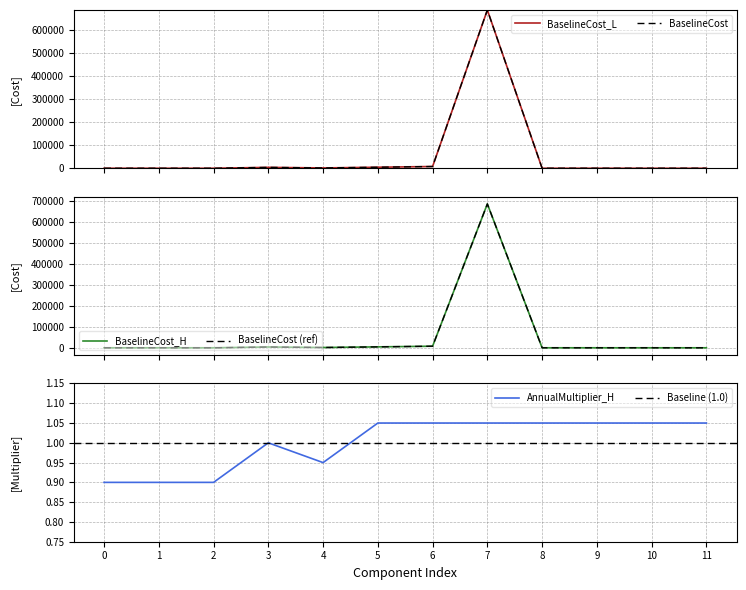

Rank the categories by AnnualMultiplier_H value from highest to lowest.

5, 6, 7, 8, 9, 10, 11, 3, 4, 0, 1, 2